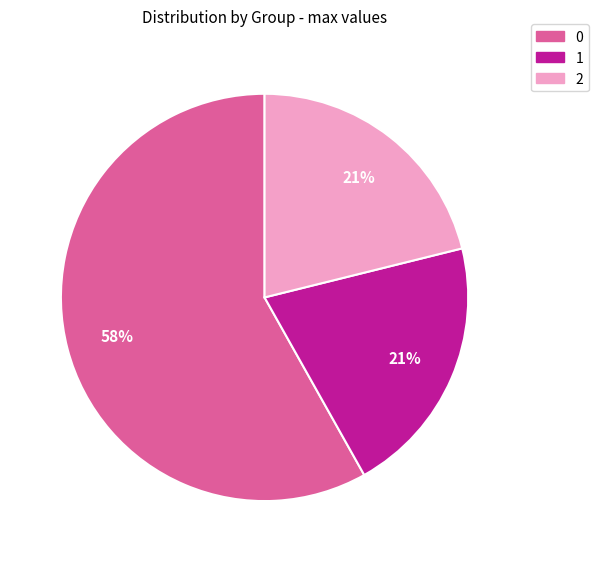

The 0 slice represents 72% of the pie. True or false?

False